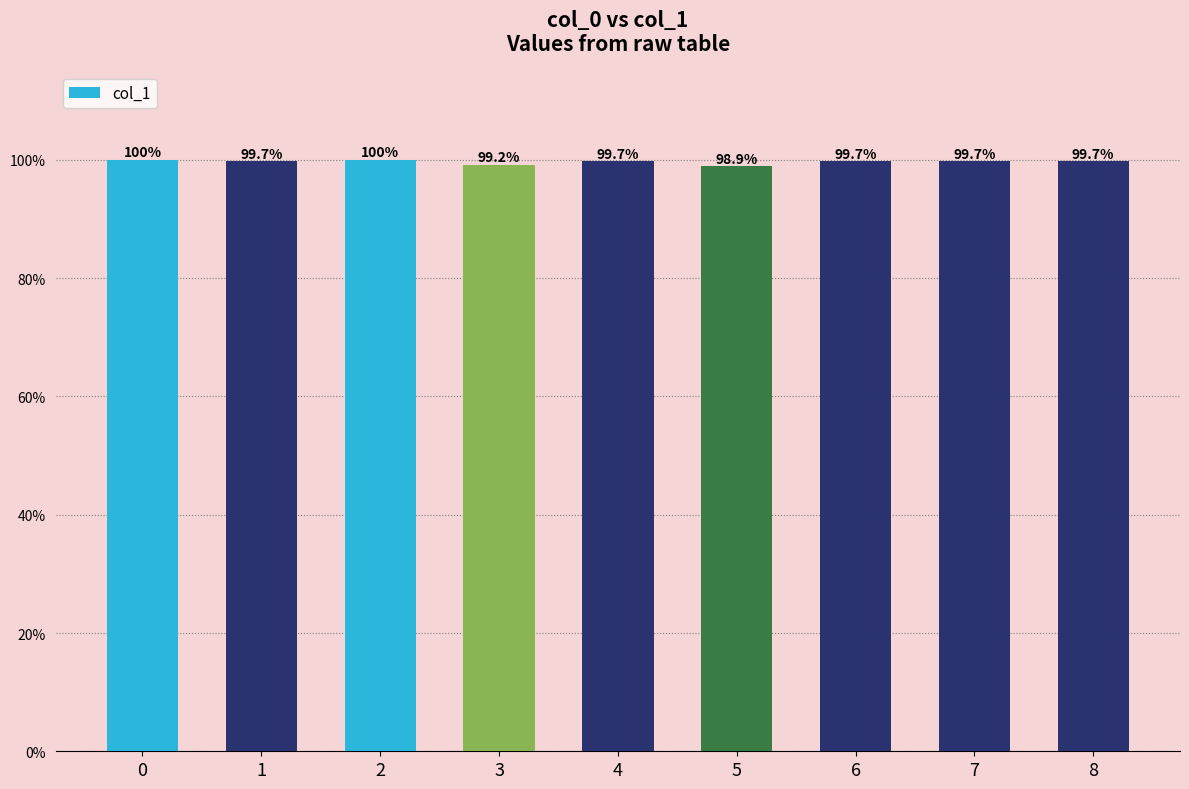

What is the average value?

1.0